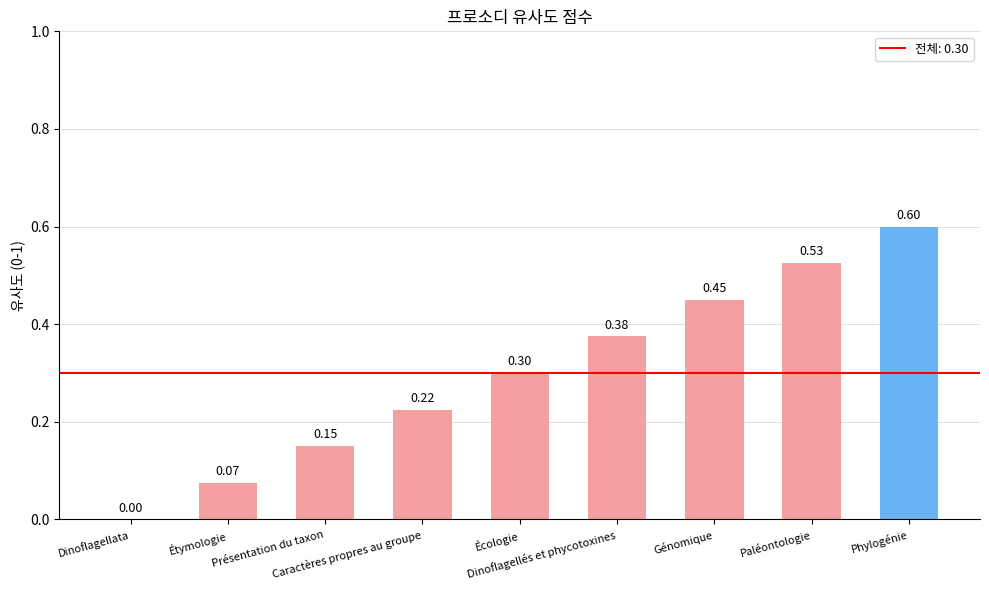

What is the sum of all values?

2.7